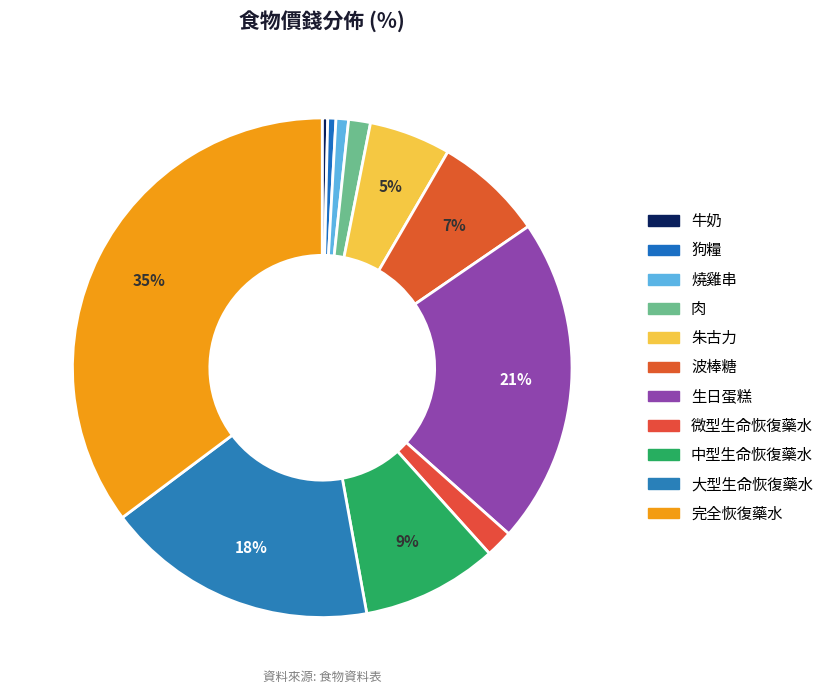

Count the number of slices in the pie.

11